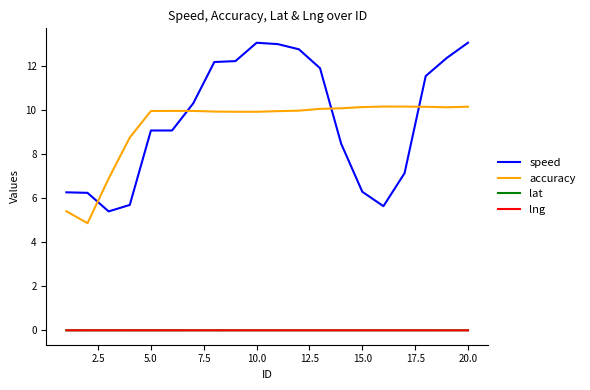

How many intersections are there between speed and accuracy?

4